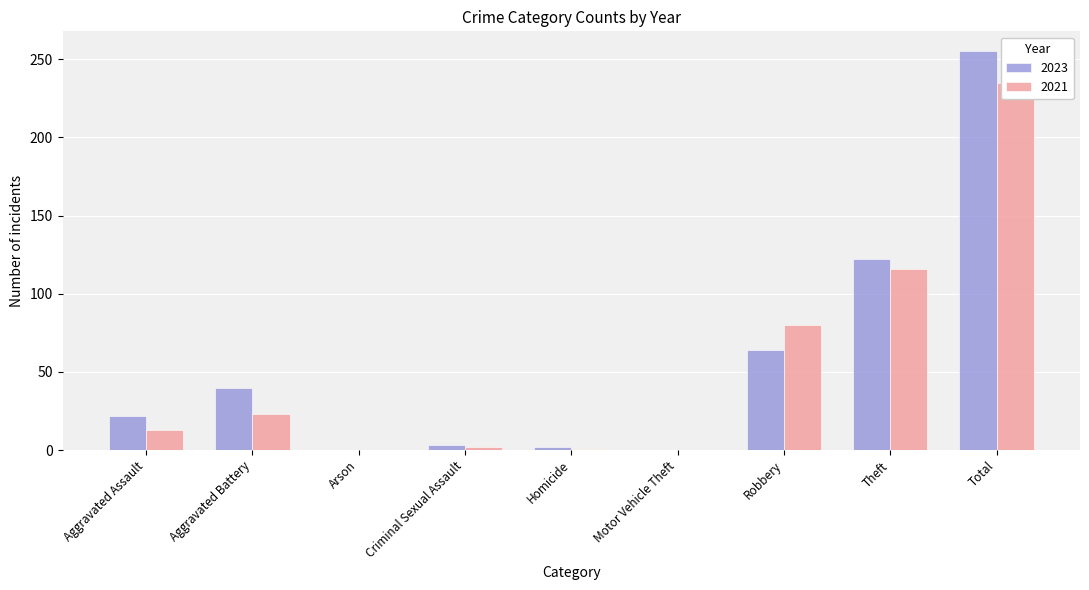

True or false: 2021 has a value of -125 at Arson.

False